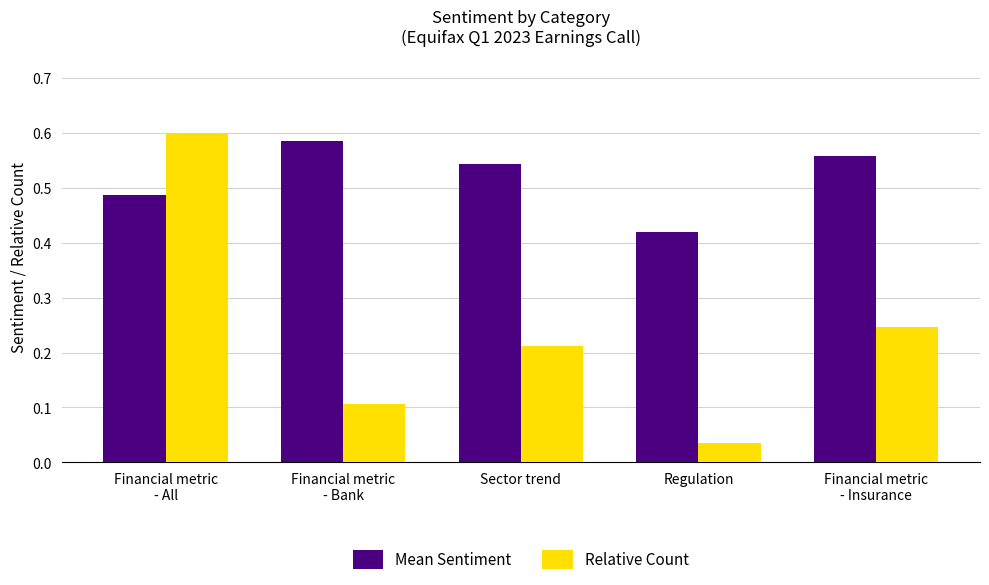

What is the sum of all Relative Count values?

1.2